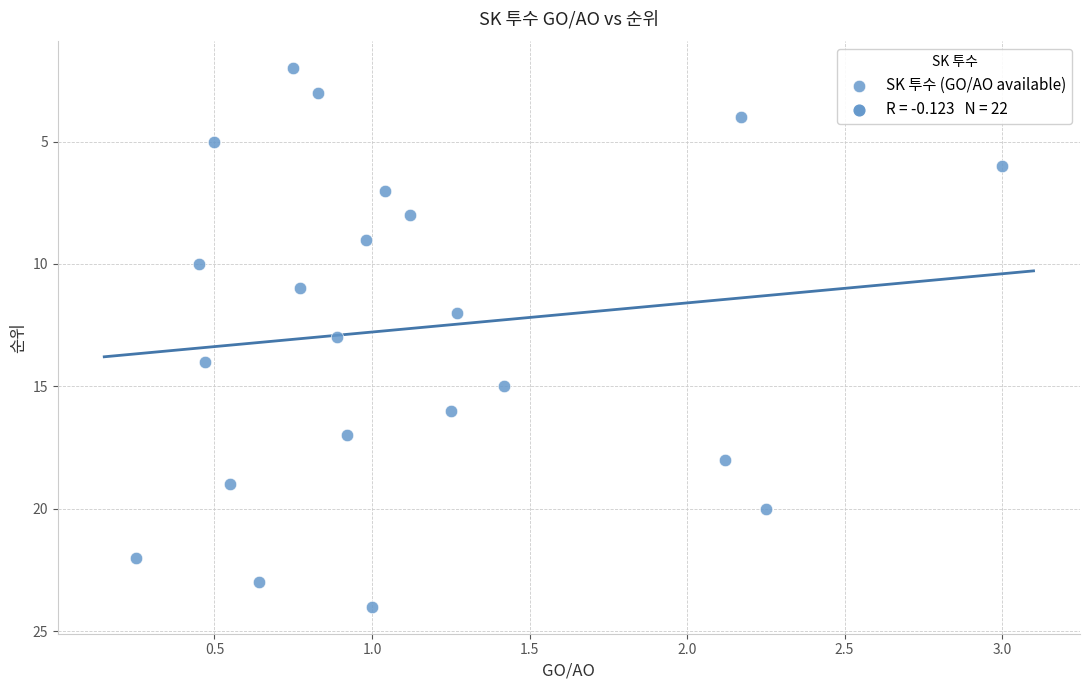

What is the range of Y values (max minus min)?

22